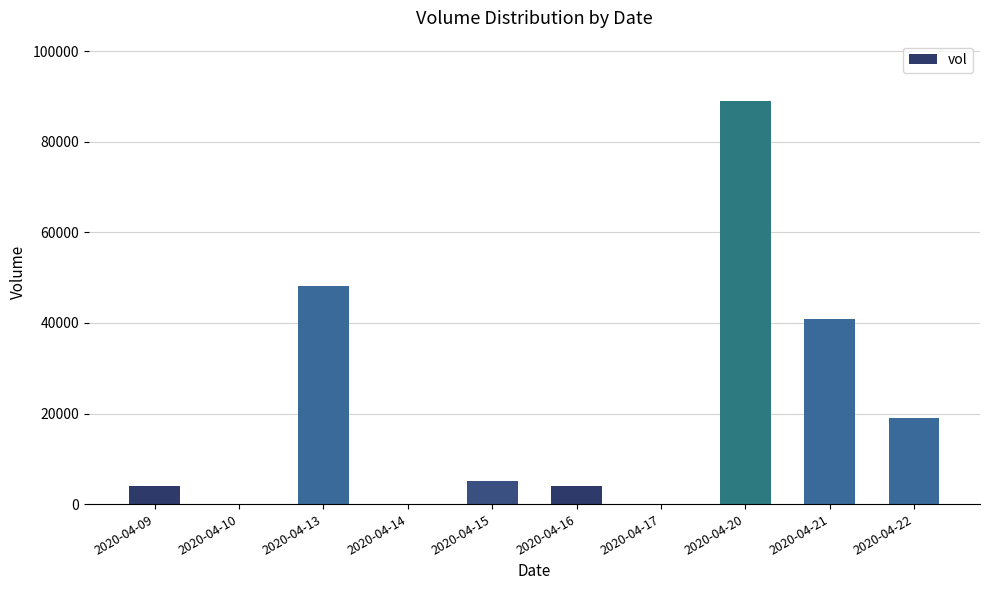

Is it true that the value at 2020-04-22 is 8761?

False